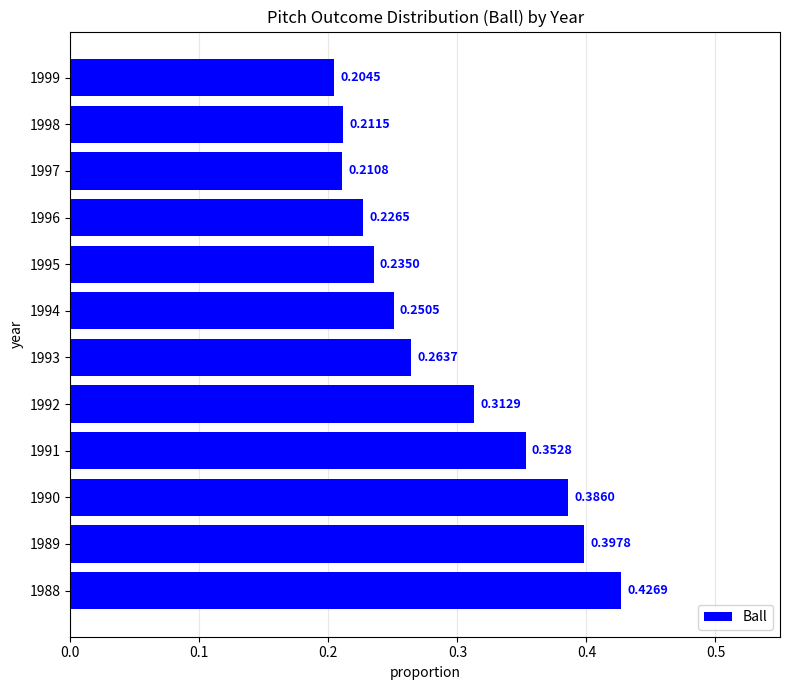

Rank the categories by value from highest to lowest.

1988, 1989, 1990, 1991, 1992, 1993, 1994, 1995, 1996, 1998, 1997, 1999